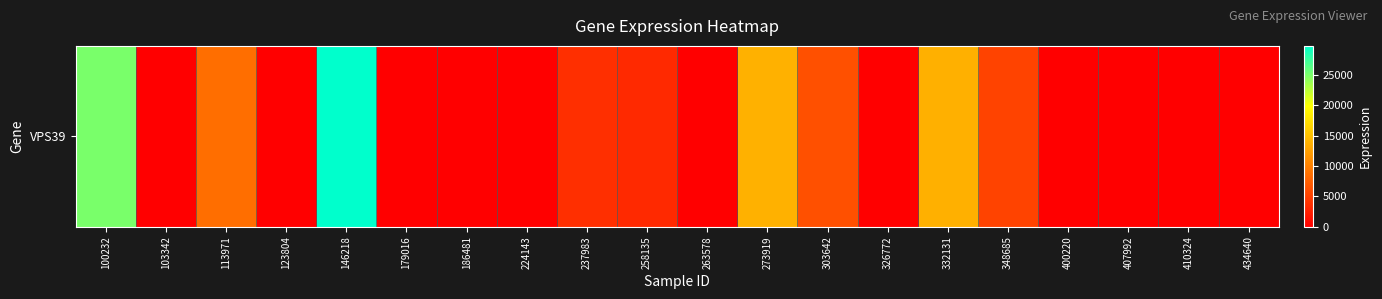

What is the sum of all values?

109521